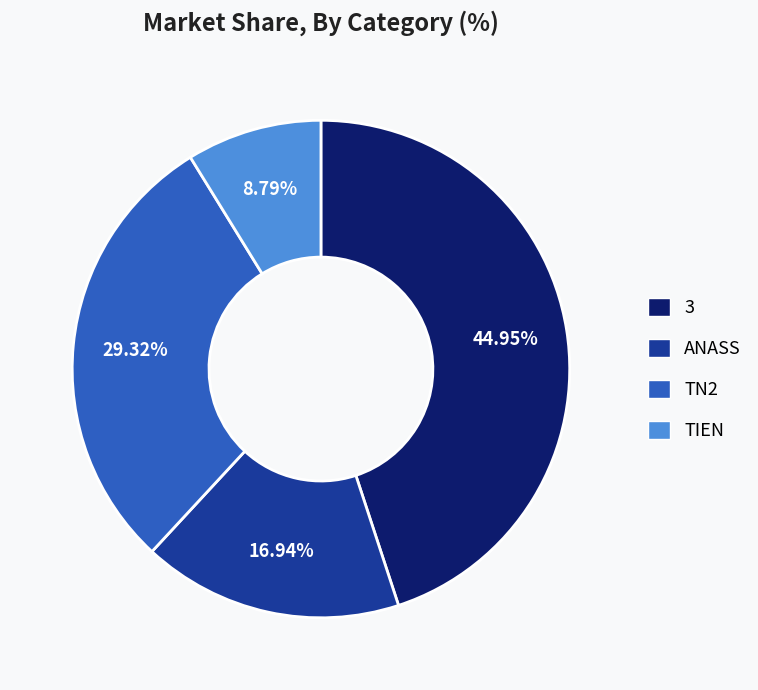

Count the number of slices in the pie.

4